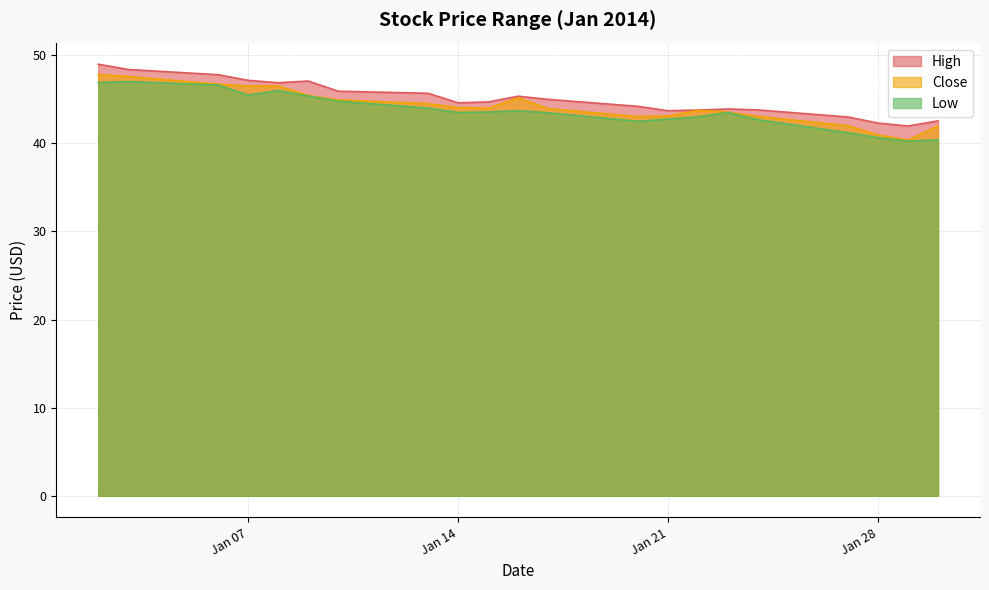

What is the minimum value shown in the chart?

40.2